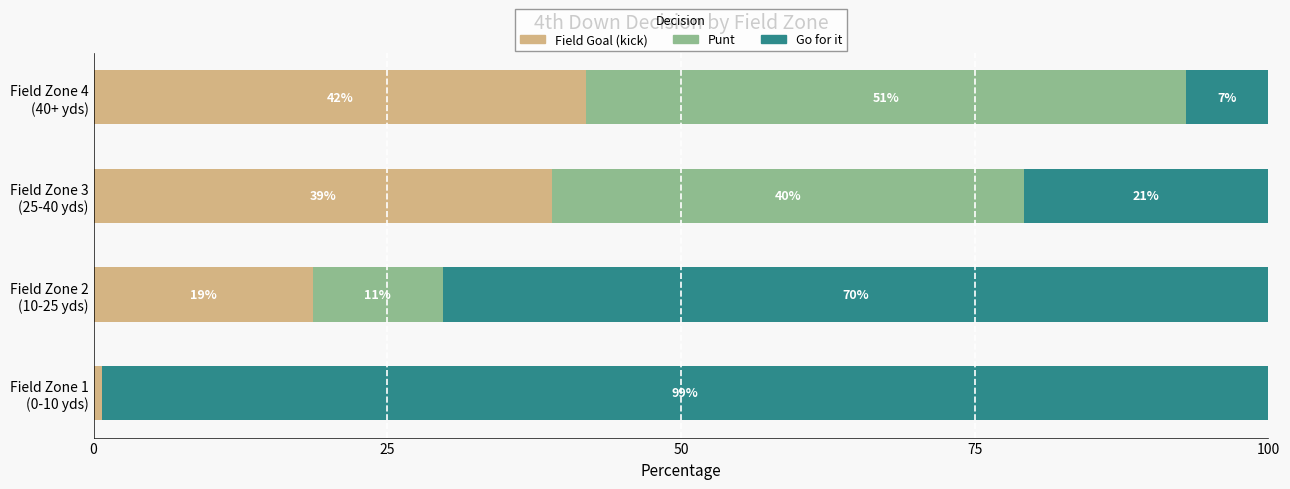

What is the highest value of the Field Goal (kick) series?

41.9